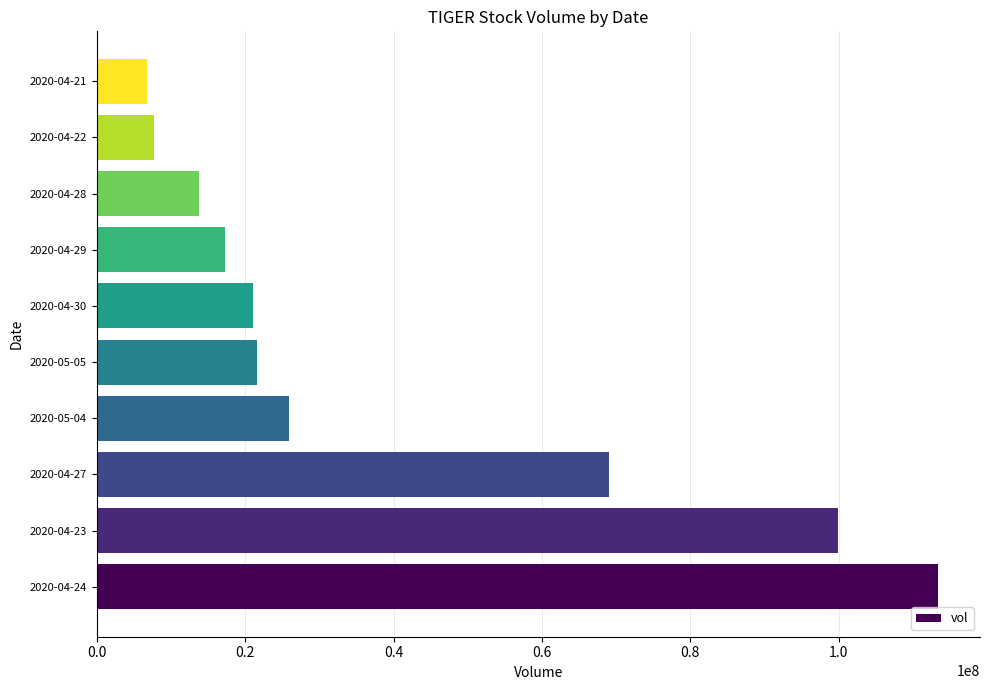

How many values are below 21664700?

5